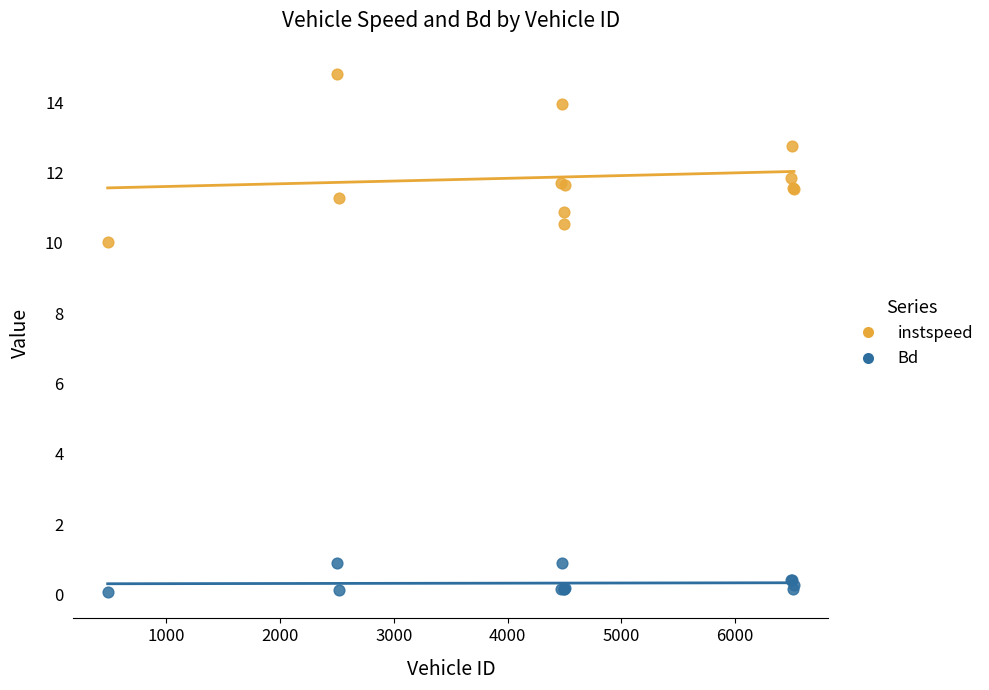

Which series has the largest Y range (max minus min)?

instspeed